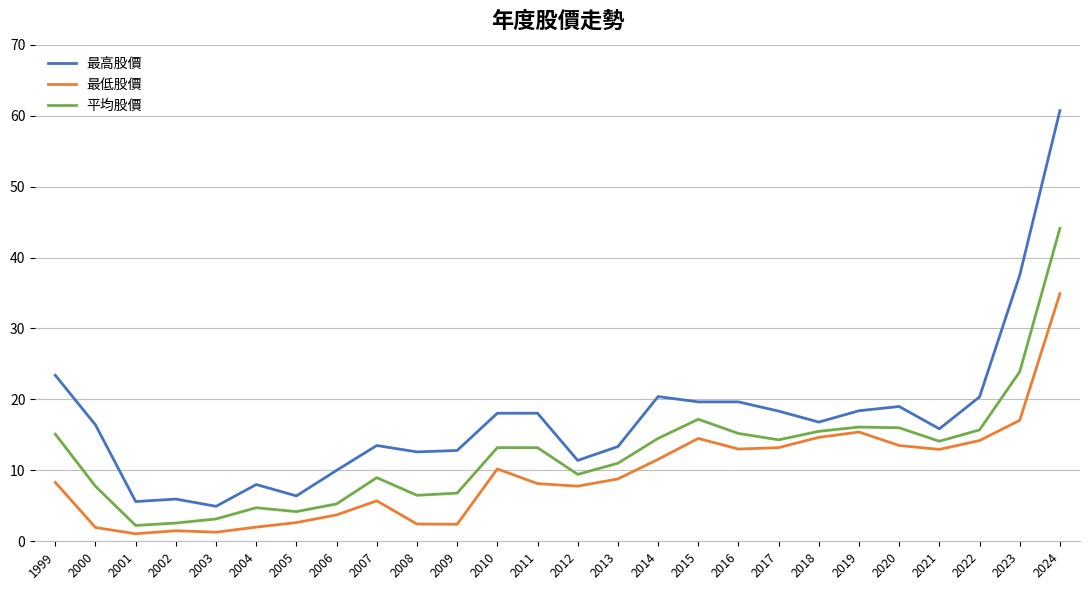

What is the difference between the maximum and minimum values in the 最高股價 series?

55.8